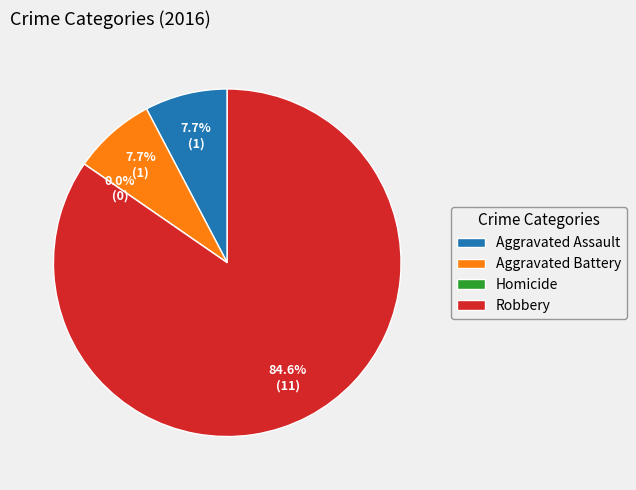

Which slice is the largest?

Robbery